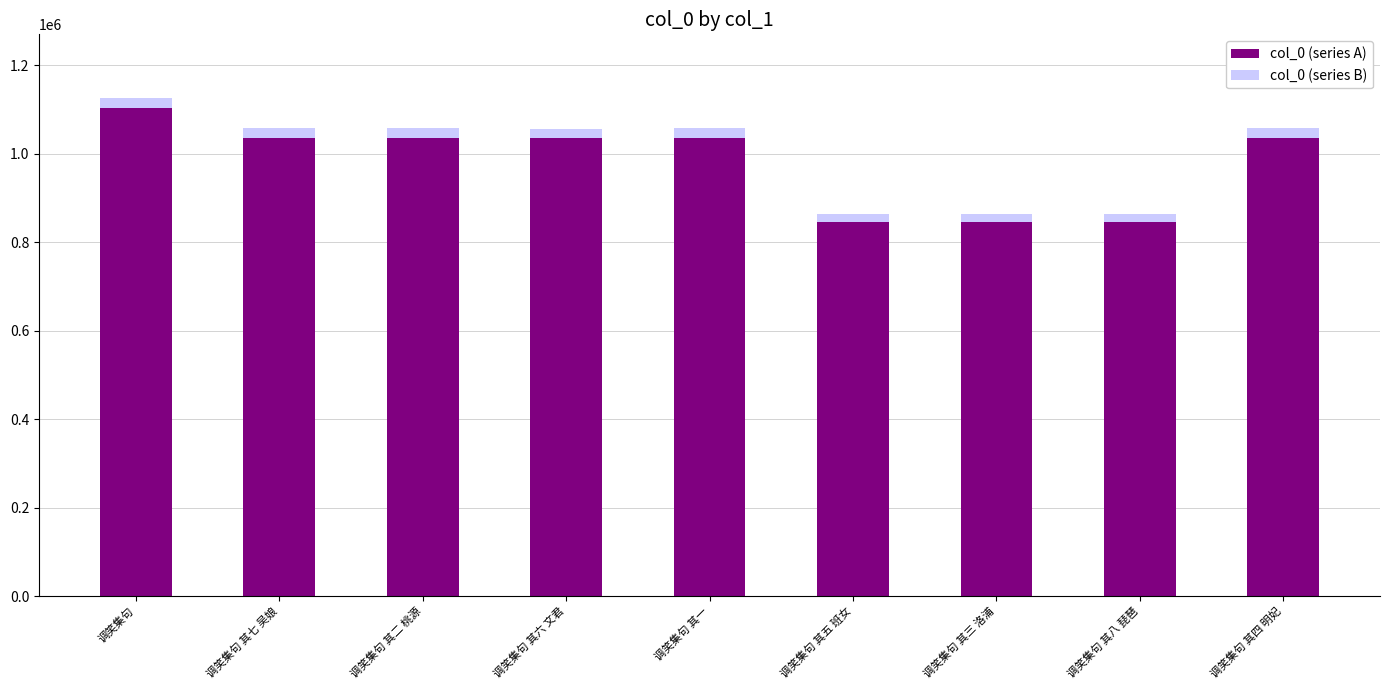

What is the minimum value for col_0 (series B)?

863495.3